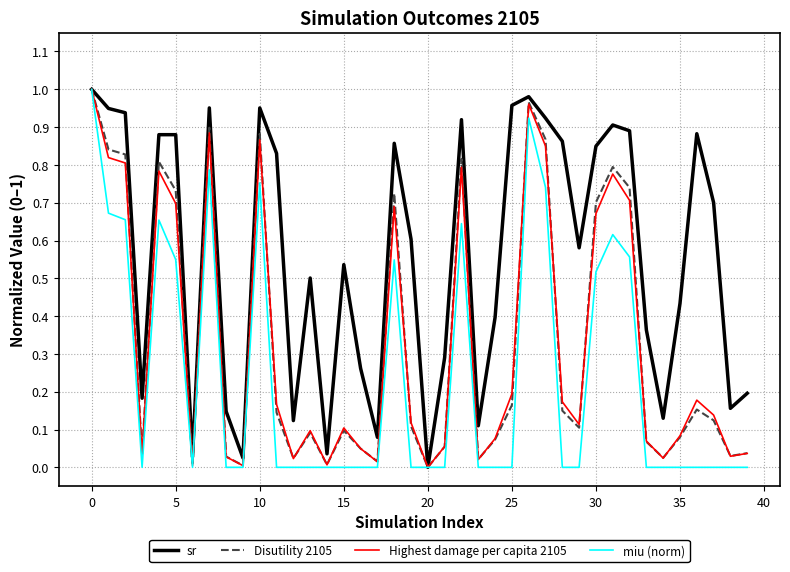

How many lines are shown in the chart?

4